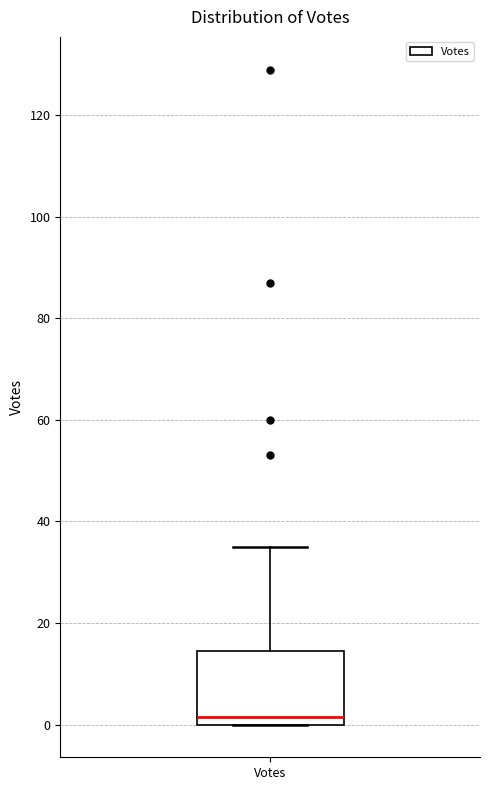

Where does the median line of the box for Votes sit on the y-axis? The values are not printed on the chart, so give them approximately, as read against the axis.

2